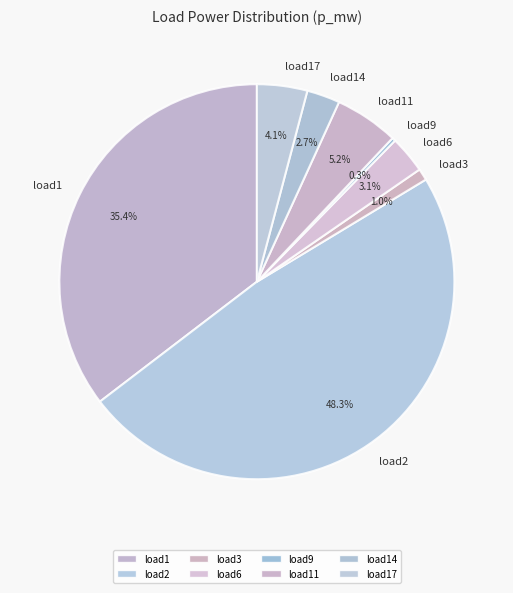

What is the smallest slice in the pie chart?

load9